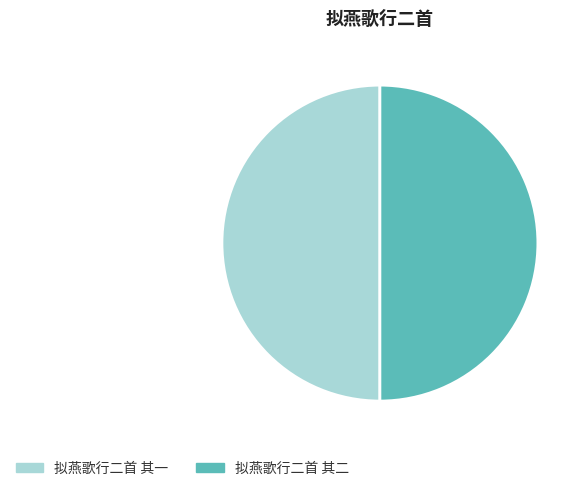

How many slices are in this pie chart?

2